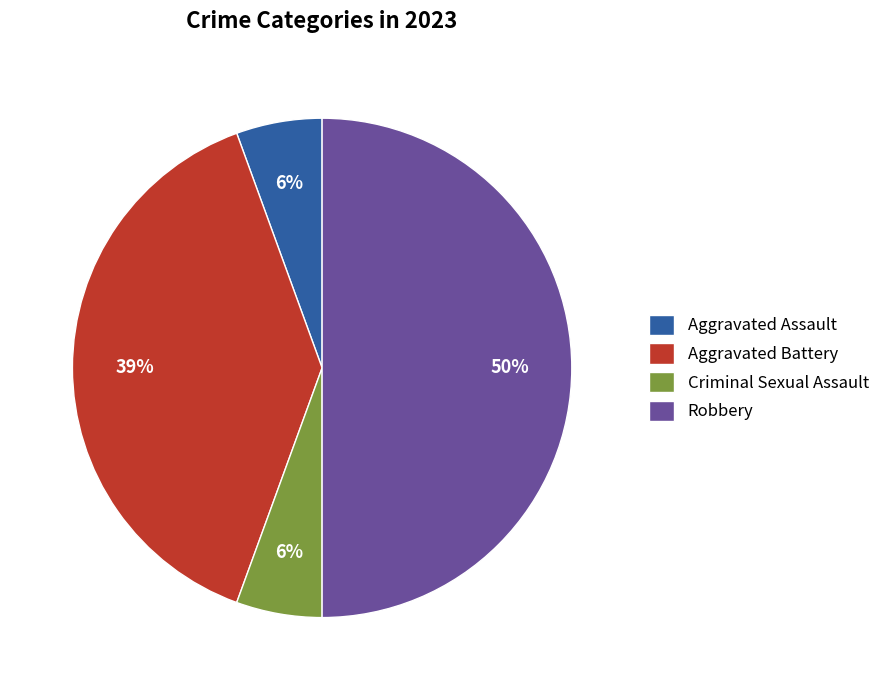

What percentage is the Robbery slice, to the nearest percent?

50%